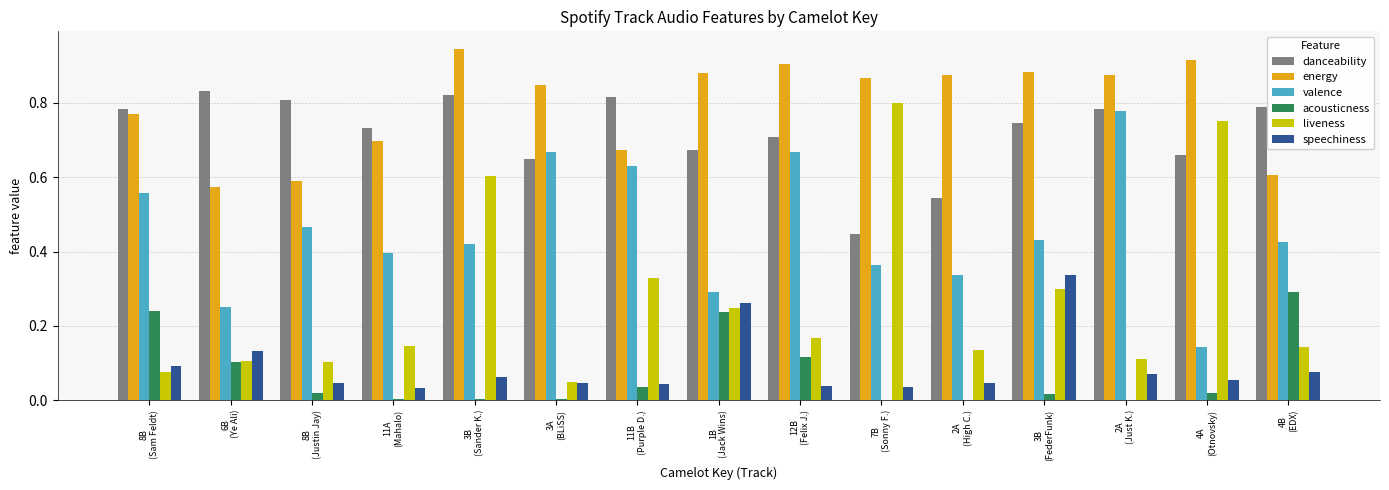

Is the value of acousticness at 4B
(EDX) greater than the value of liveness at 6B
(Ye Ali)?

Yes